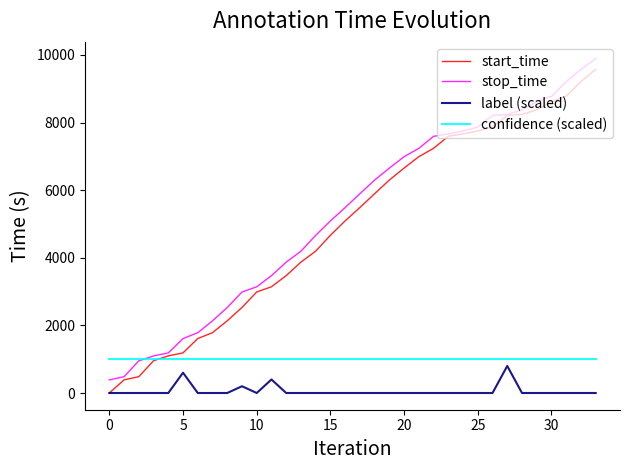

What is the maximum value shown in the chart?

9893